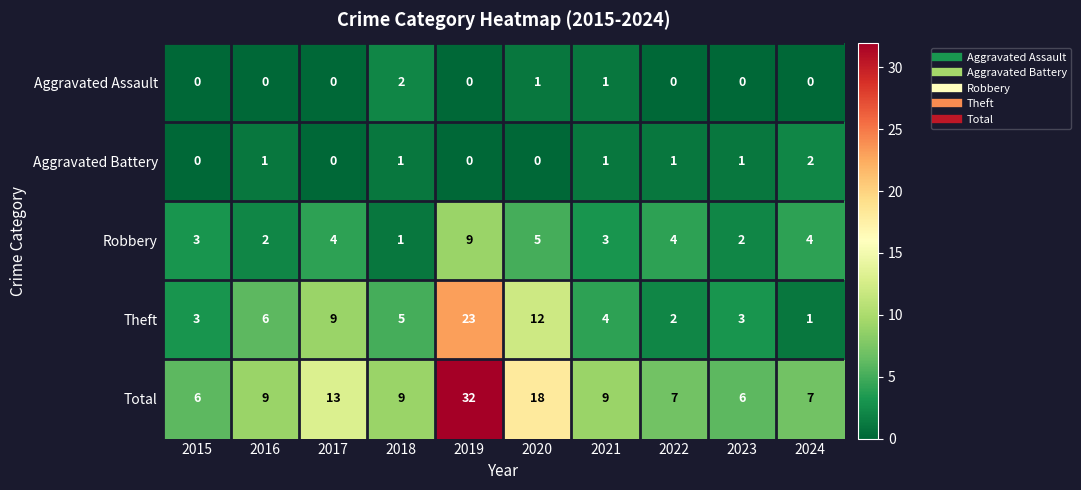

Read the Total value at 2022, to the nearest 10.

10